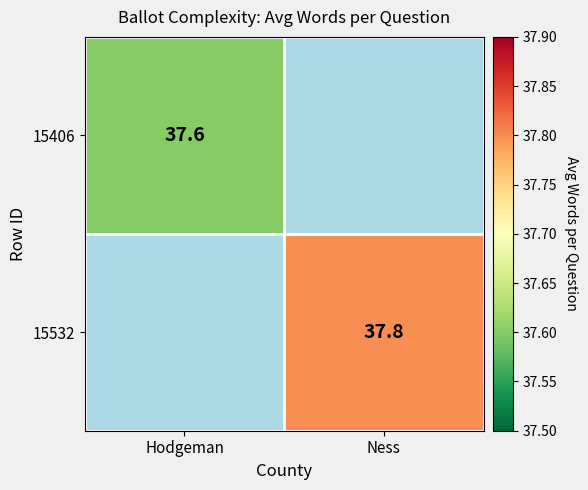

True or false: 15532 has a value of 64.9 at Ness.

False